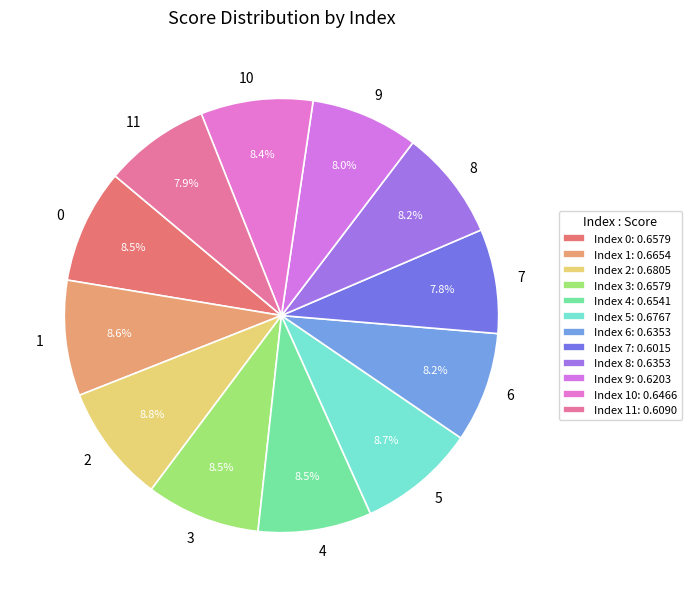

What percentage do 8 and 6 together represent?

16.4%